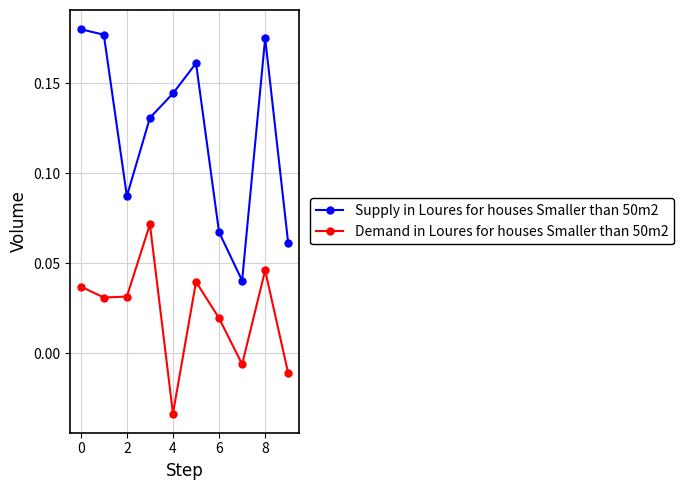

List the series in order of their overall mean, highest first.

Supply in Loures for houses Smaller than 50m2, Demand in Loures for houses Smaller than 50m2